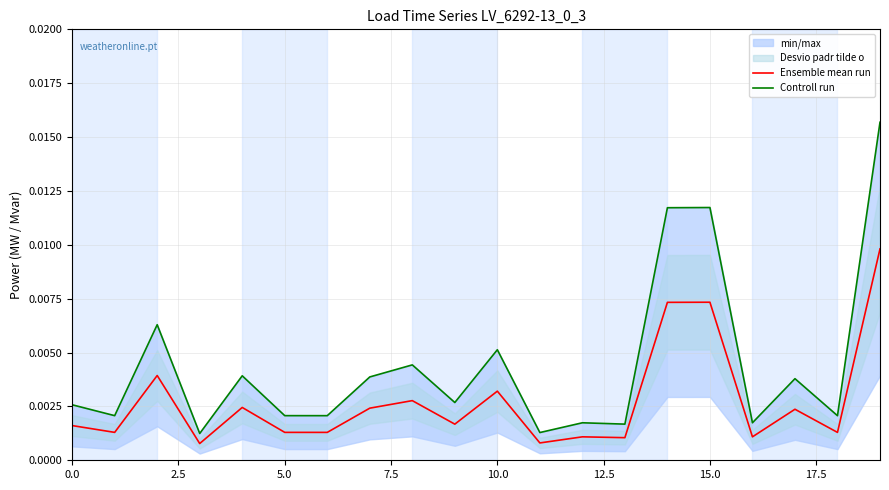

True or false: Ensemble mean run and Controll run cross at least once.

False